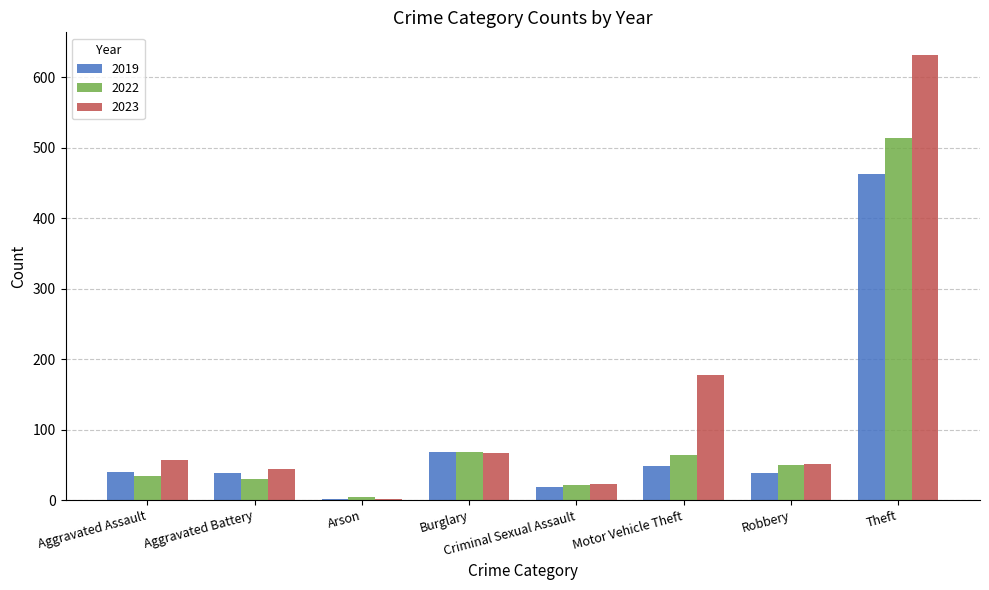

Which series changed the most between Aggravated Battery and Motor Vehicle Theft?

2023